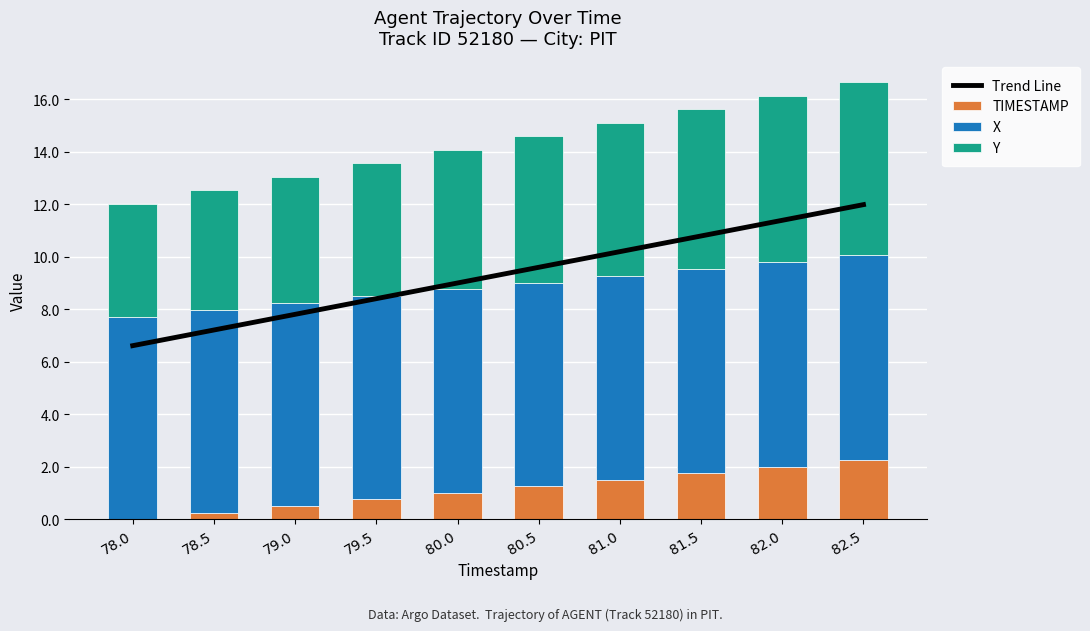

How many values in the Y series exceed 5?

7